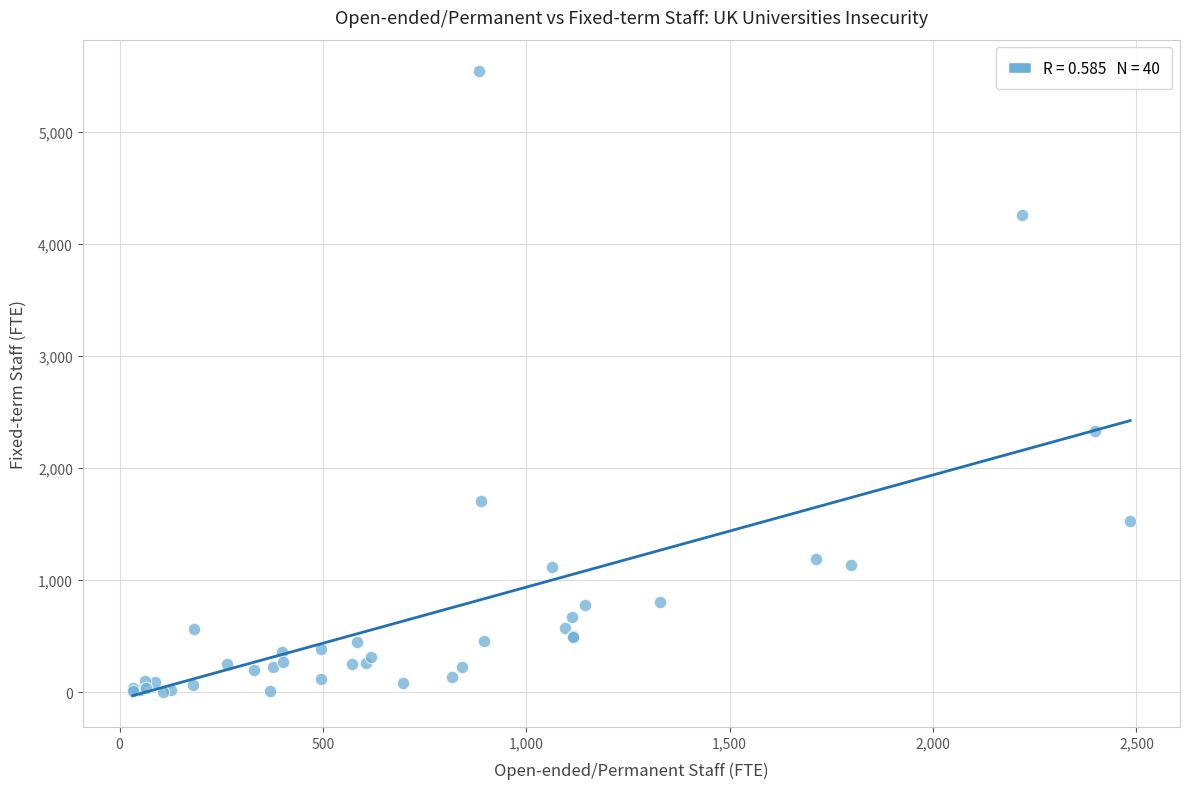

What Y value in the scatter plot is closest to 2770?

2325.1